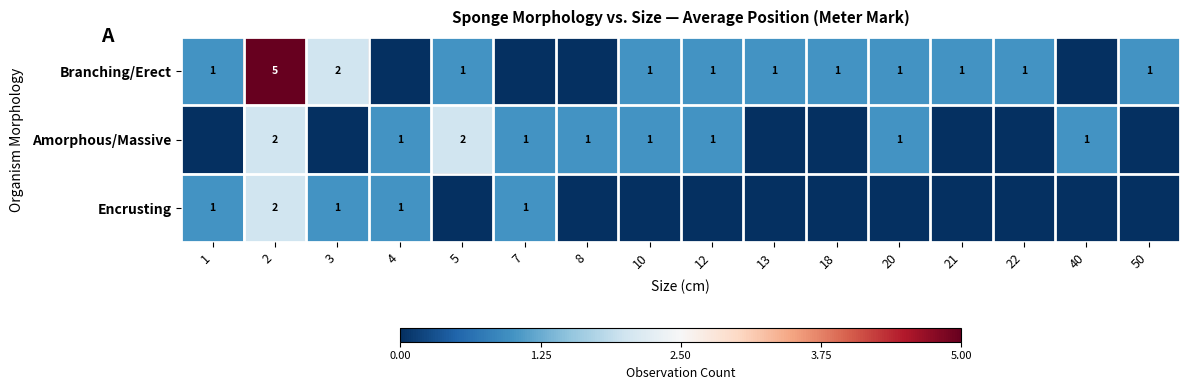

True or false: Amorphous/Massive has a value of 1 at 4.

True